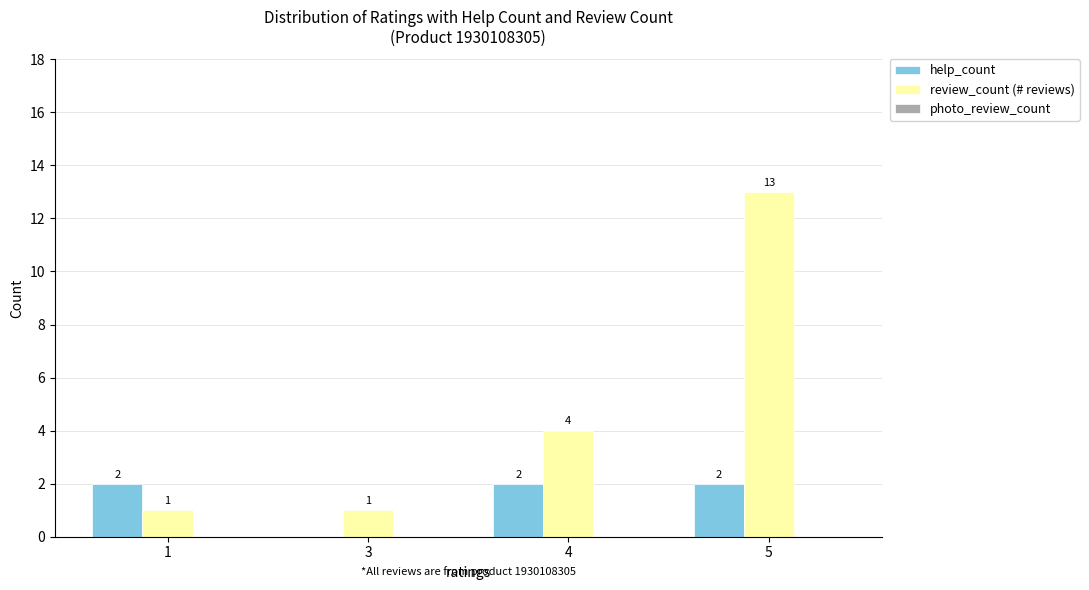

Is the value of review_count (# reviews) at 3 greater than the value of help_count at 5?

No